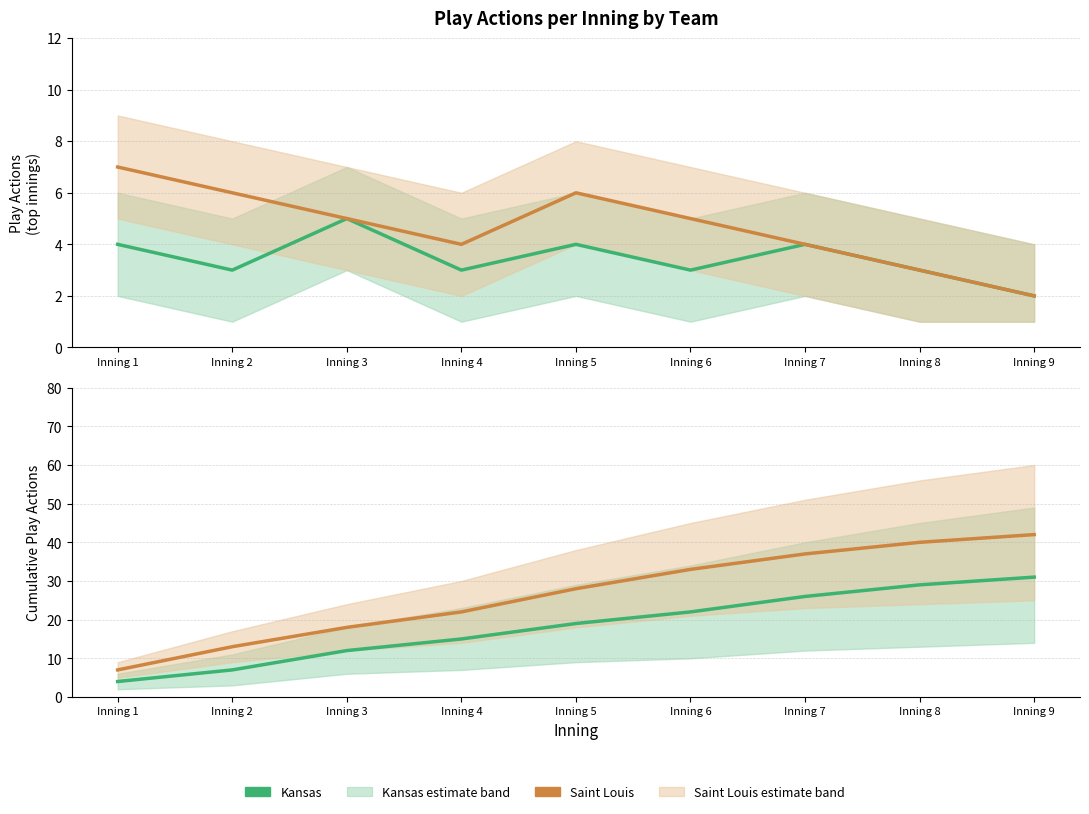

What is the difference between the second highest and minimum values in the Kansas series?

2